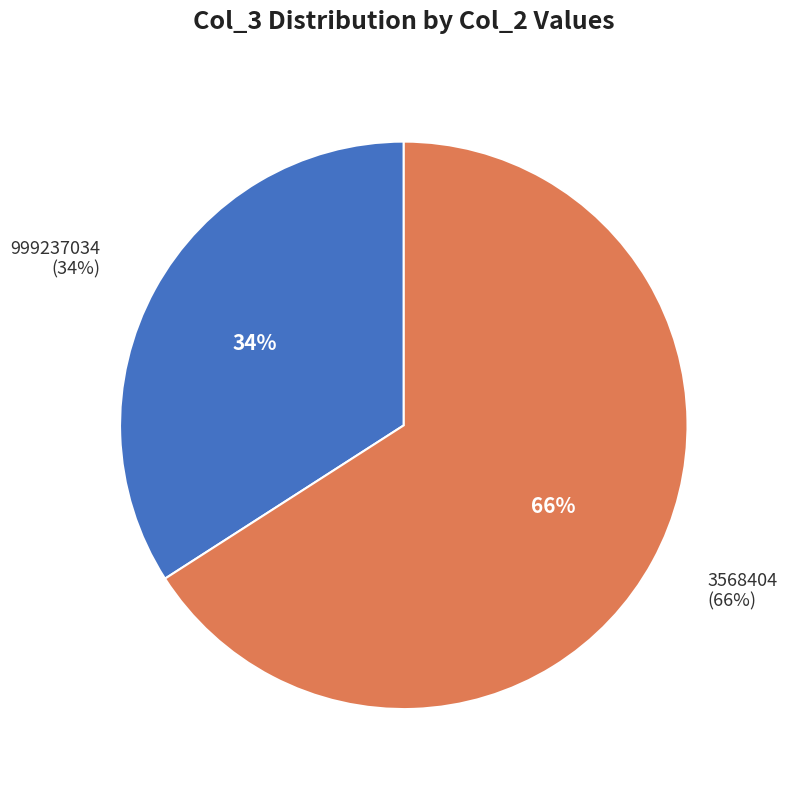

Does 999237034 account for over 50% of the chart?

No